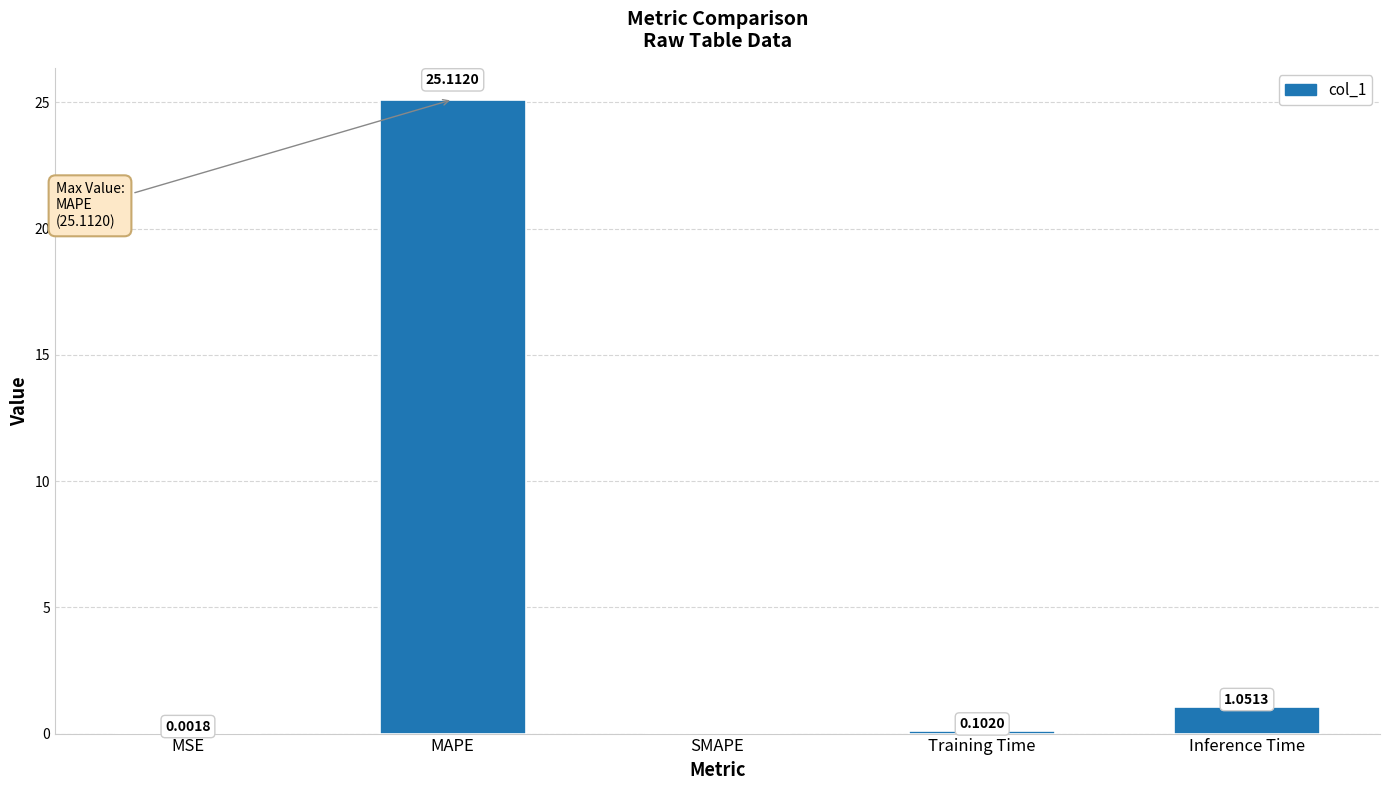

What is the change in value from MAPE to SMAPE?

-25.1